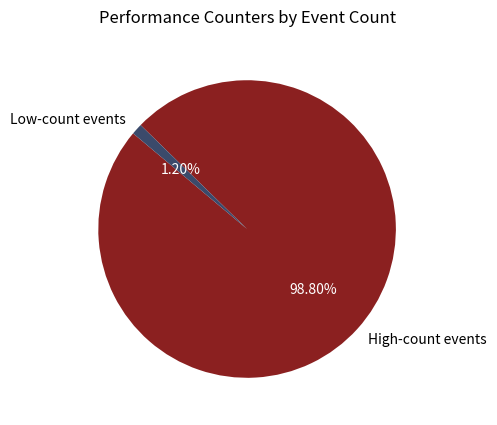

Does any single category account for the majority?

Yes